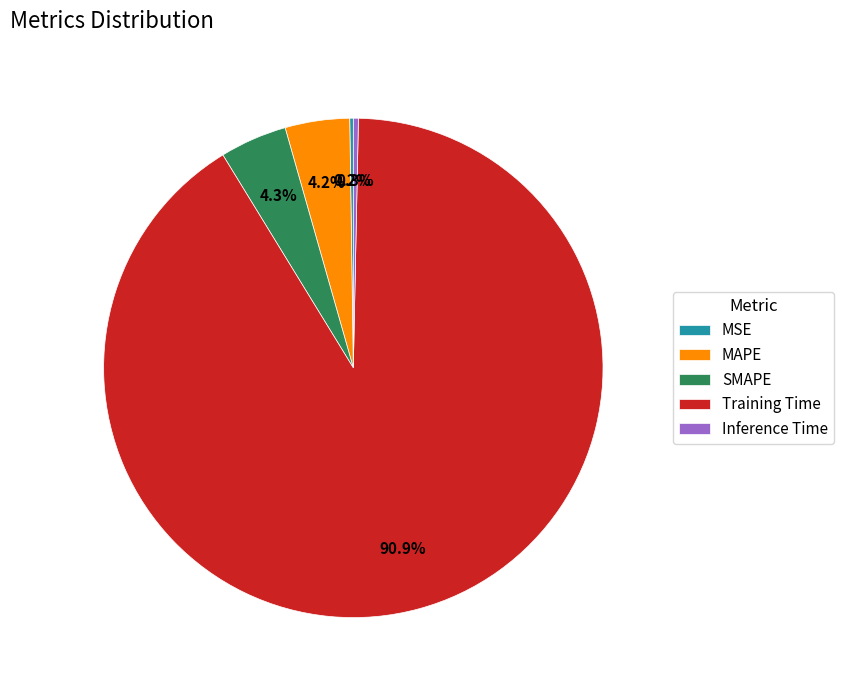

To the nearest percent, what portion does MAPE represent?

4%